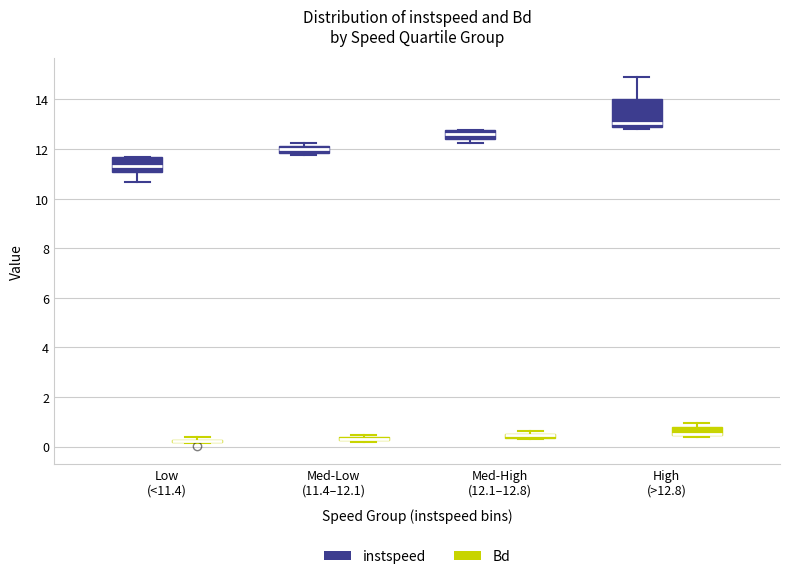

Which box is the tallest, from its lower edge to its upper edge?

High (>12.8) (instspeed)